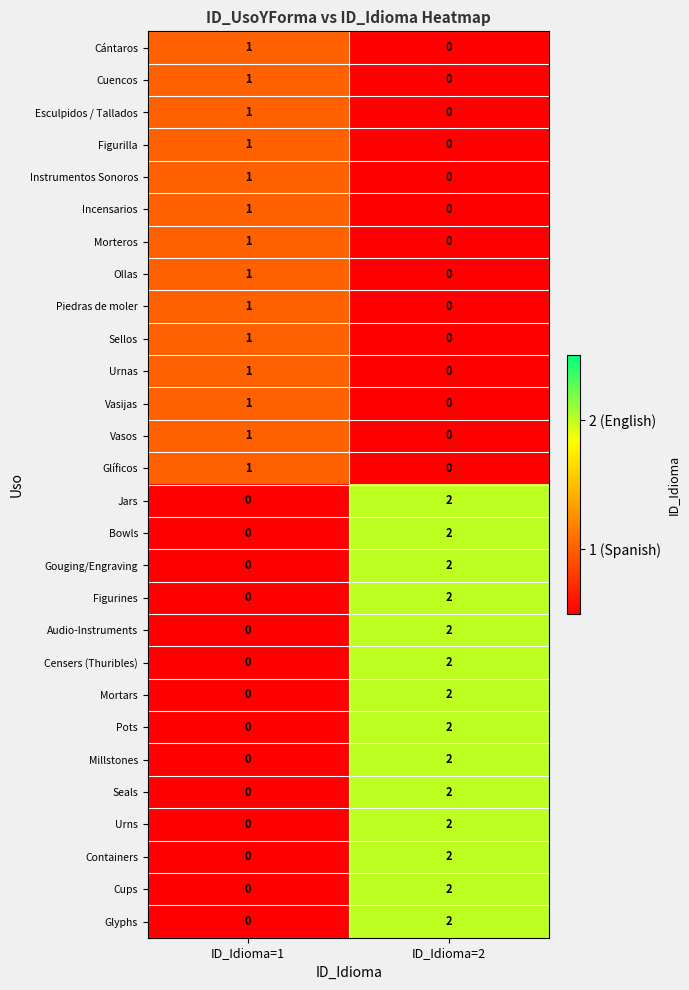

Rank the categories by Millstones value from highest to lowest.

ID_Idioma=2, ID_Idioma=1